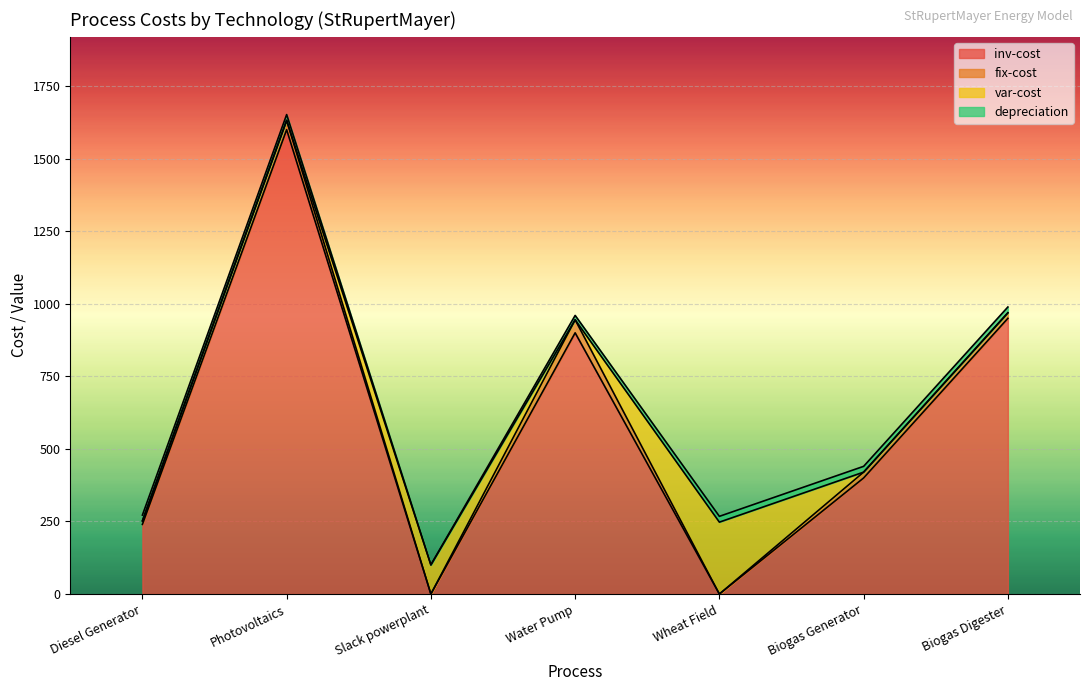

At which category is the sum across all series the highest?

Photovoltaics